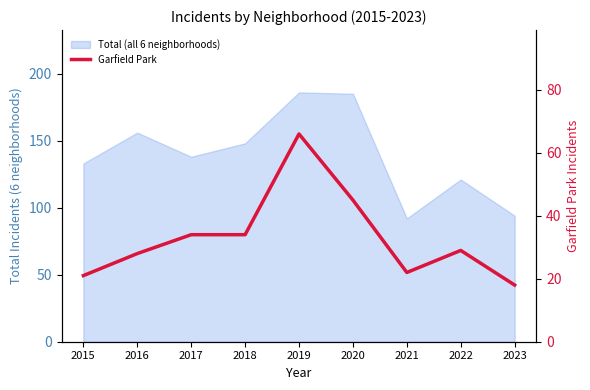

Reading left to right, list all the values displayed in this chart.

2015=21	2016=28	2017=34	2018=34	2019=66	2020=45	2021=22	2022=29	2023=18